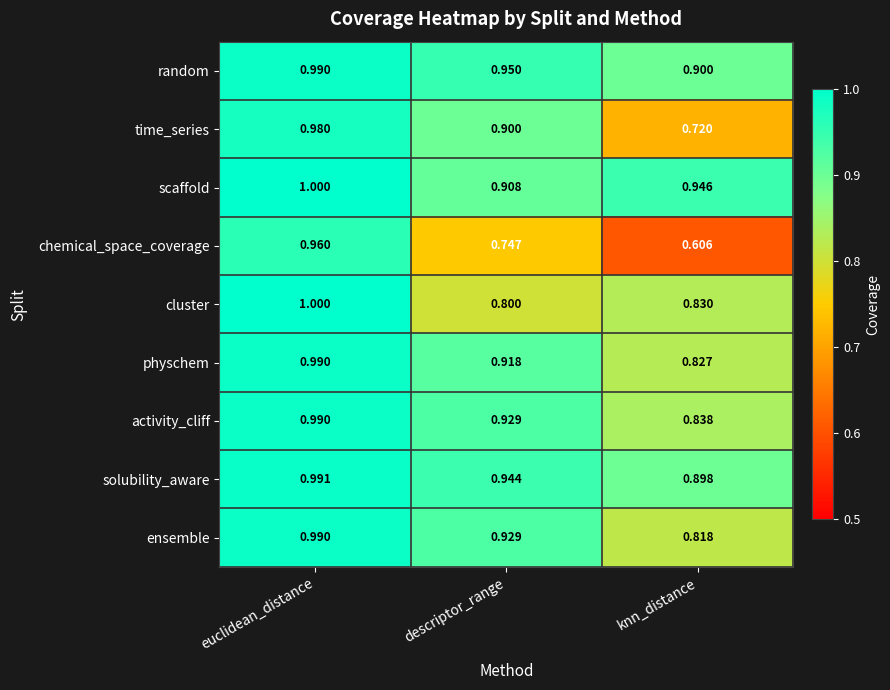

Which category has the highest value in the cluster series?

euclidean_distance